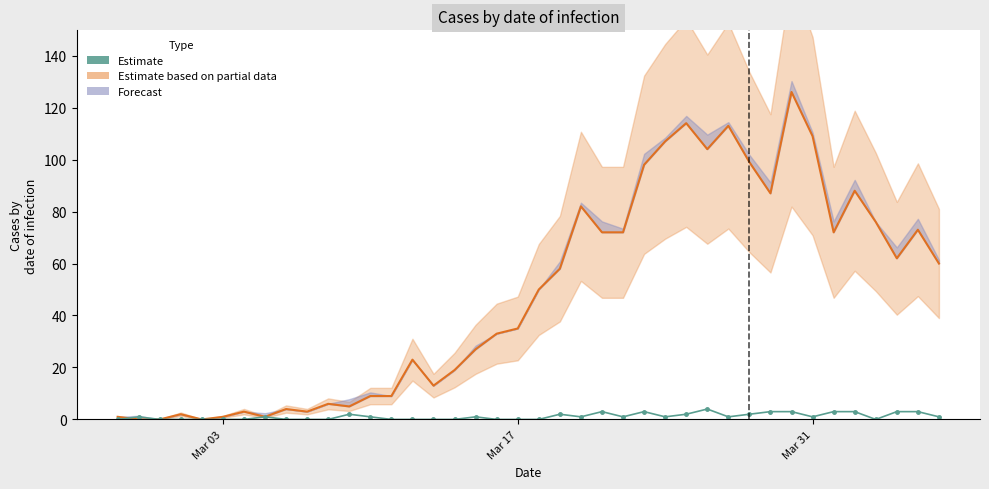

What position from the right is 2020-02-29?

38